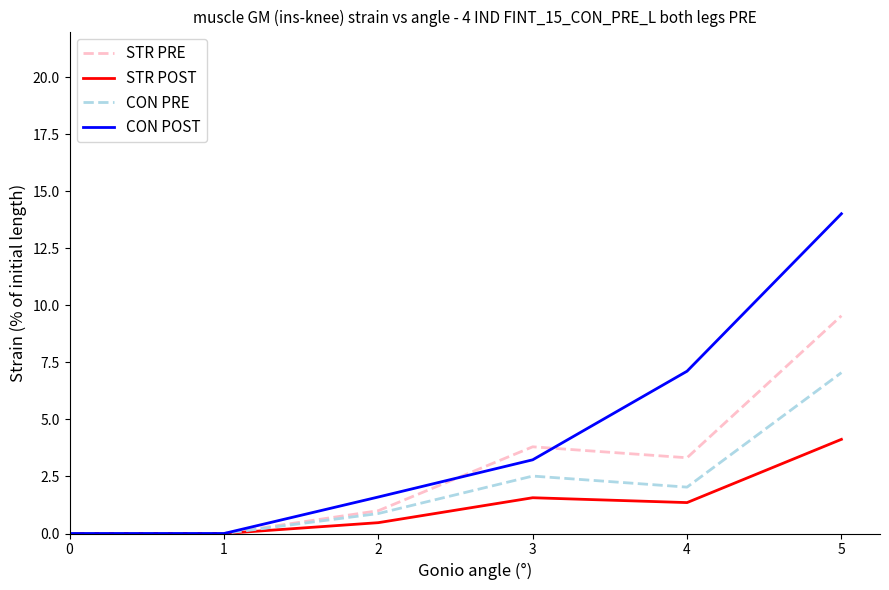

List the series in order of their peak value, lowest first.

STR POST, CON PRE, STR PRE, CON POST